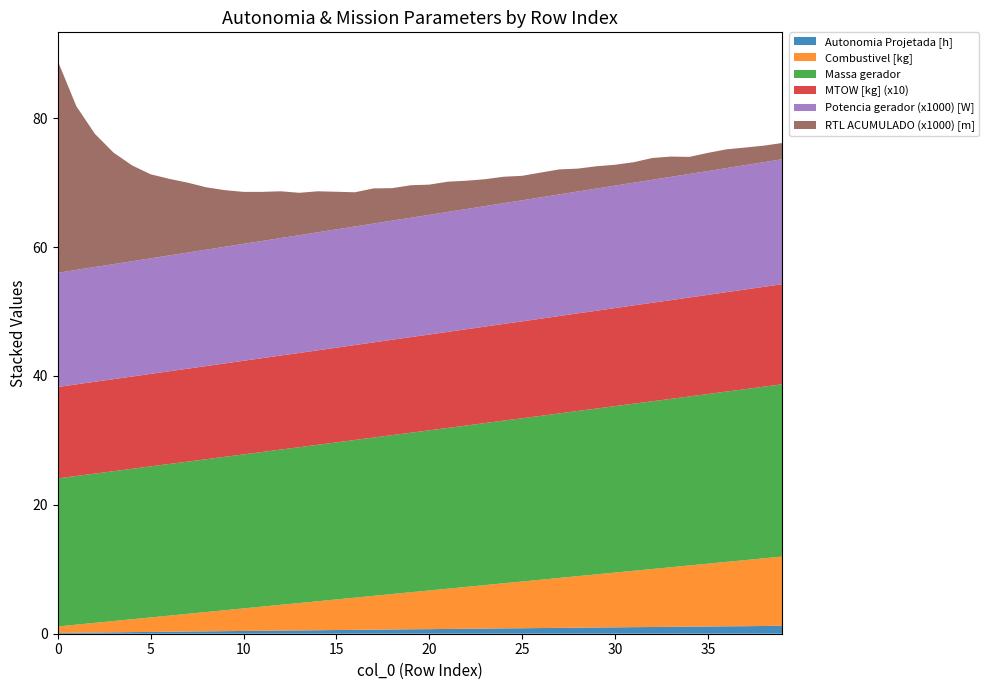

Reading left to right, extract all data points from this chart.

Autonomia Projetada [h]: 0=0.1	1=0.2	2=0.2	3=0.2	4=0.2	5=0.3	6=0.3	7=0.3	8=0.4	9=0.4	10=0.4	11=0.5	12=0.5	13=0.5	14=0.5	15=0.6	16=0.6	17=0.6	18=0.7	19=0.7	20=0.7	21=0.7	22=0.8	23=0.8	24=0.8	25=0.8	26=0.9	27=0.9	28=0.9	29=1.0	30=1.0	31=1.0	32=1.0	33=1.1	34=1.1	35=1.1	36=1.1	37=1.2	38=1.2	39=1.2
Combustivel [kg]: 0=1.0	1=1.2	2=1.5	3=1.8	4=2.0	5=2.2	6=2.5	7=2.8	8=3.0	9=3.2	10=3.5	11=3.8	12=4.0	13=4.2	14=4.5	15=4.8	16=5.0	17=5.2	18=5.5	19=5.8	20=6.0	21=6.2	22=6.5	23=6.8	24=7.0	25=7.2	26=7.5	27=7.8	28=8.0	29=8.2	30=8.5	31=8.8	32=9.0	33=9.2	34=9.5	35=9.8	36=10.0	37=10.2	38=10.5	39=10.8
Massa gerador: 0=23.0	1=23.1	2=23.2	3=23.2	4=23.3	5=23.4	6=23.5	7=23.6	8=23.7	9=23.8	10=23.9	11=24.0	12=24.1	13=24.2	14=24.3	15=24.4	16=24.5	17=24.6	18=24.7	19=24.8	20=24.9	21=24.9	22=25.0	23=25.1	24=25.2	25=25.3	26=25.4	27=25.5	28=25.6	29=25.7	30=25.8	31=25.9	32=26.0	33=26.1	34=26.2	35=26.3	36=26.4	37=26.5	38=26.6	39=26.7
MTOW [kg] (x10): 0=14.2	1=14.2	2=14.2	3=14.3	4=14.3	5=14.4	6=14.4	7=14.4	8=14.5	9=14.5	10=14.5	11=14.6	12=14.6	13=14.6	14=14.7	15=14.7	16=14.7	17=14.8	18=14.8	19=14.8	20=14.9	21=14.9	22=14.9	23=15.0	24=15.0	25=15.0	26=15.1	27=15.1	28=15.1	29=15.2	30=15.2	31=15.2	32=15.3	33=15.3	34=15.4	35=15.4	36=15.4	37=15.5	38=15.5	39=15.5
Potencia gerador (x1000) [W]: 0=17.7	1=17.8	2=17.8	3=17.9	4=17.9	5=17.9	6=18.0	7=18.0	8=18.1	9=18.1	10=18.1	11=18.2	12=18.2	13=18.3	14=18.3	15=18.4	16=18.4	17=18.4	18=18.5	19=18.5	20=18.6	21=18.6	22=18.7	23=18.7	24=18.7	25=18.8	26=18.8	27=18.9	28=18.9	29=19.0	30=19.0	31=19.0	32=19.1	33=19.1	34=19.2	35=19.2	36=19.3	37=19.3	38=19.3	39=19.4
RTL ACUMULADO (x1000) [m]: 0=32.9	1=25.4	2=20.7	3=17.3	4=14.9	5=13.0	6=11.9	7=10.8	8=9.7	9=8.8	10=8.1	11=7.6	12=7.3	13=6.6	14=6.4	15=5.8	16=5.3	17=5.5	18=5.0	19=5.0	20=4.7	21=4.7	22=4.4	23=4.2	24=4.1	25=3.8	26=3.8	27=3.9	28=3.5	29=3.5	30=3.2	31=3.2	32=3.4	33=3.2	34=2.6	35=2.8	36=2.9	37=2.7	38=2.6	39=2.5